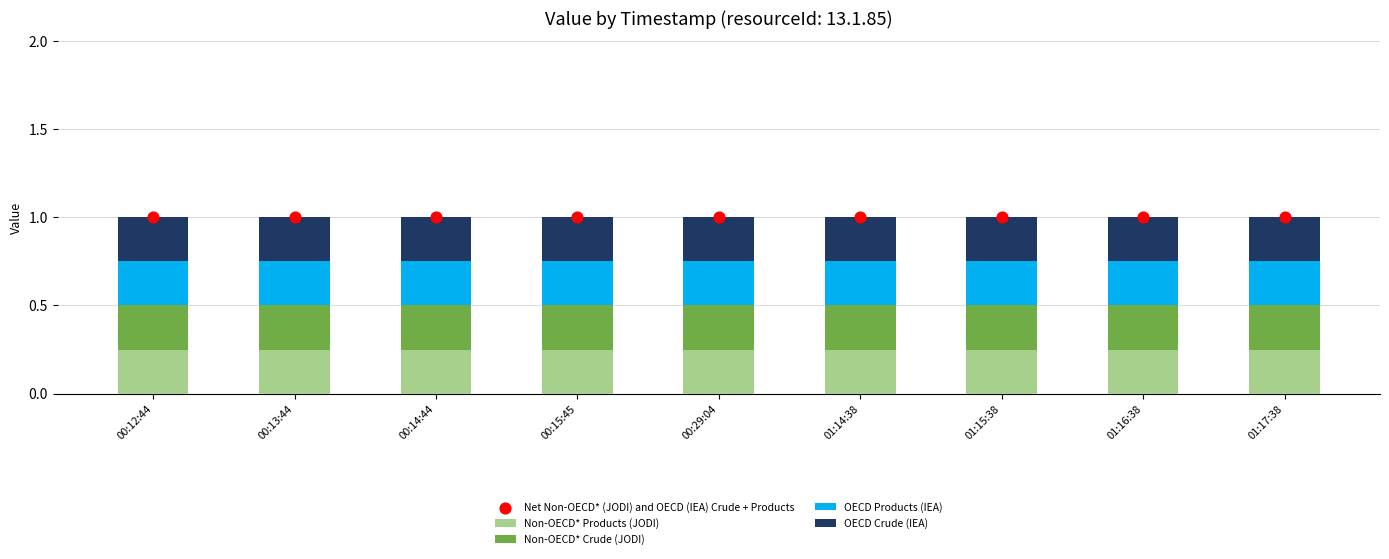

What are all the series names shown in the legend?

Non-OECD* Products (JODI), Non-OECD* Crude (JODI), OECD Products (IEA), OECD Crude (IEA), Net Non-OECD* (JODI) and OECD (IEA) Crude + Products